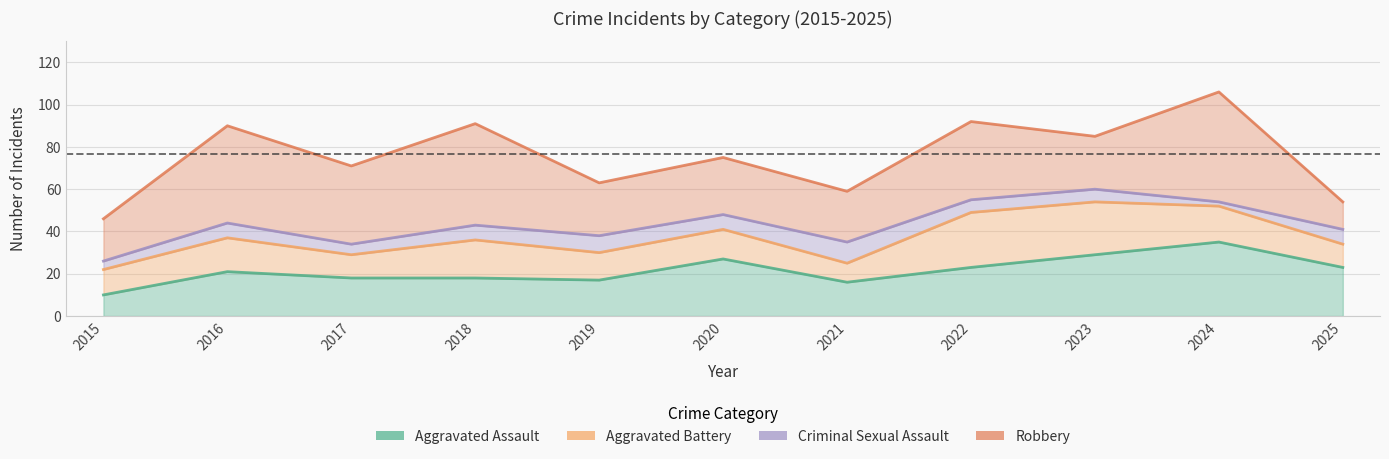

Count the number of data series in this chart.

4